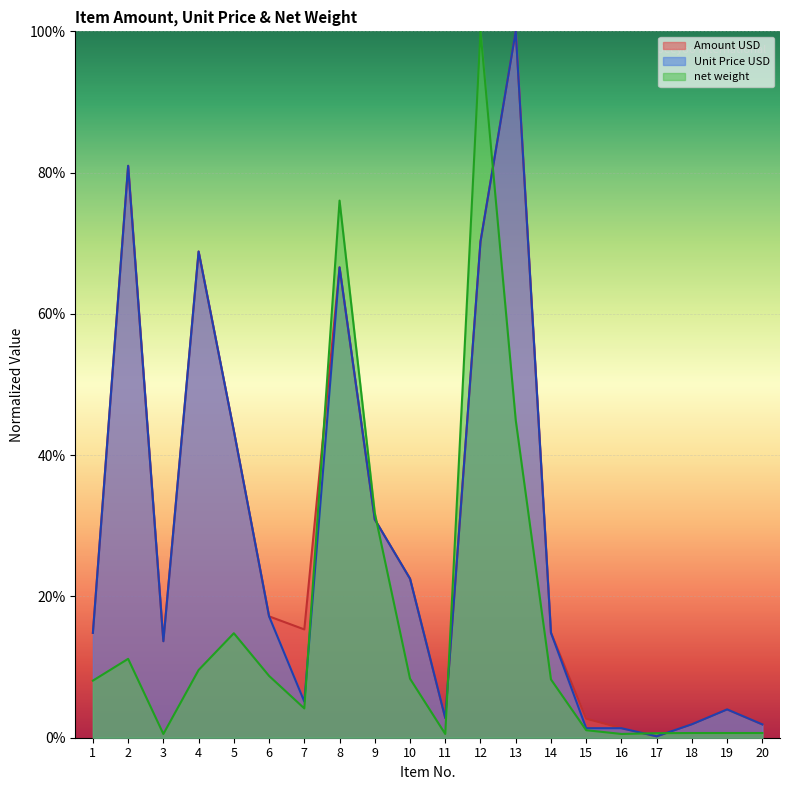

Which series has the widest spread of values?

Unit Price USD